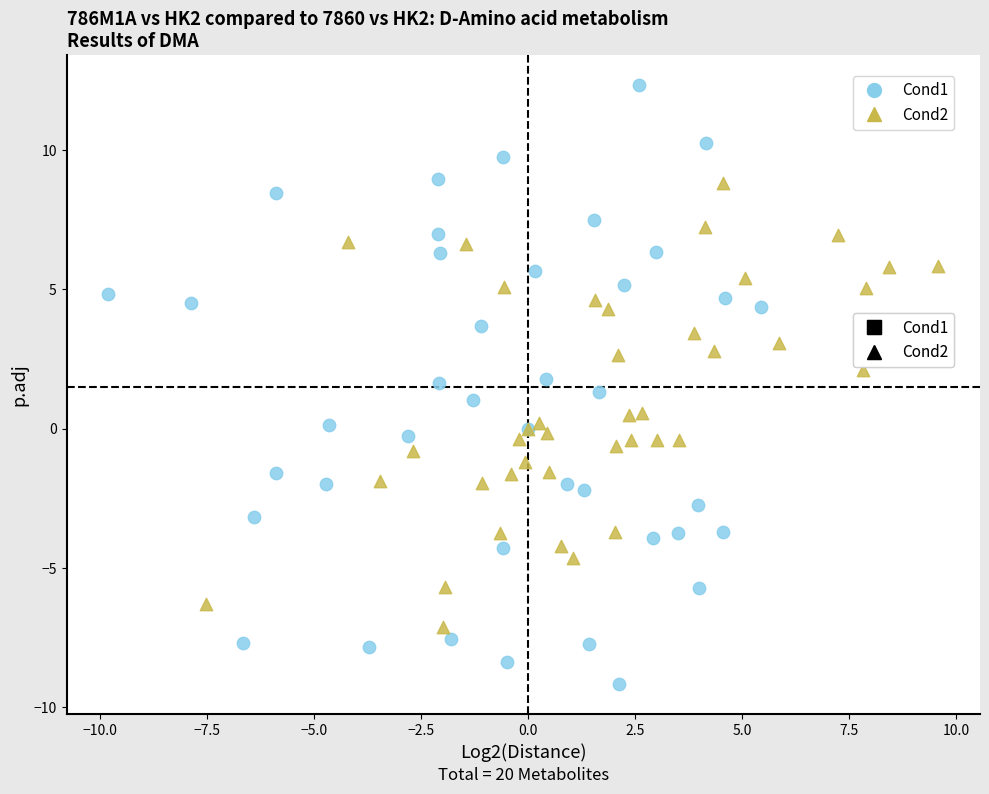

Which series has the widest spread of Y values?

Cond1